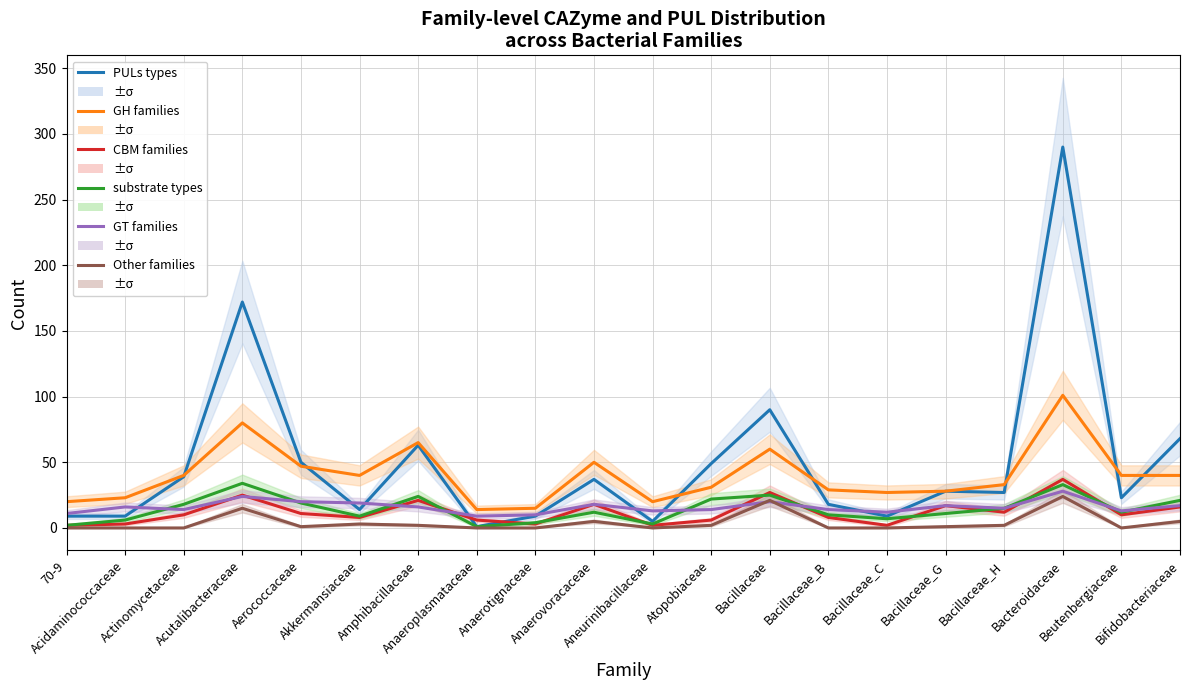

In GT families, how many points are higher than both neighbors (excluding endpoints)?

6